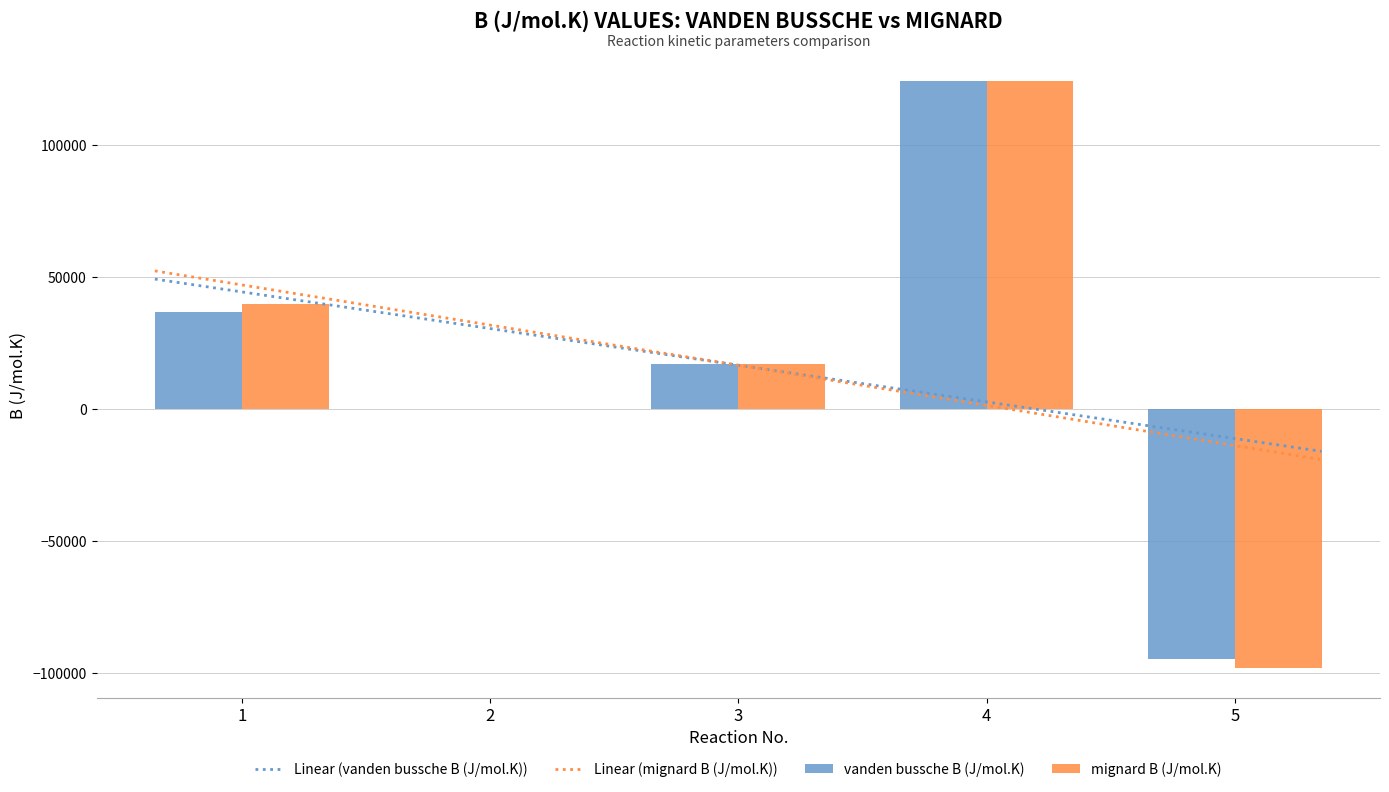

How many groups of bars are there?

5